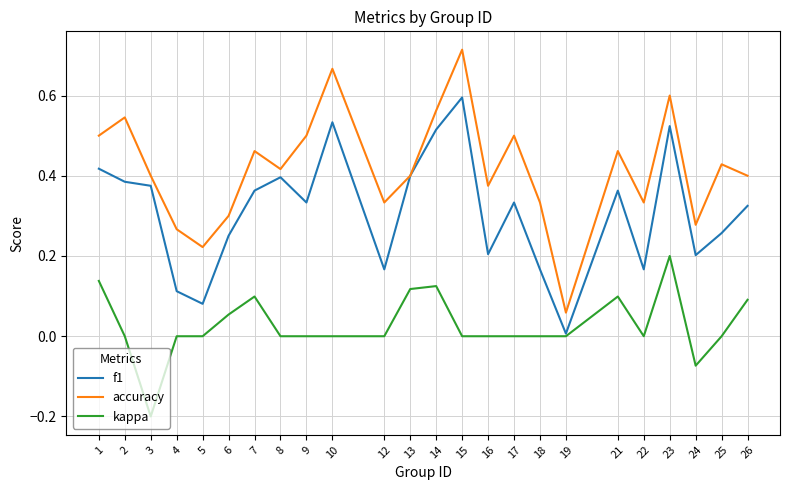

Which series has the largest range (max minus min)?

accuracy